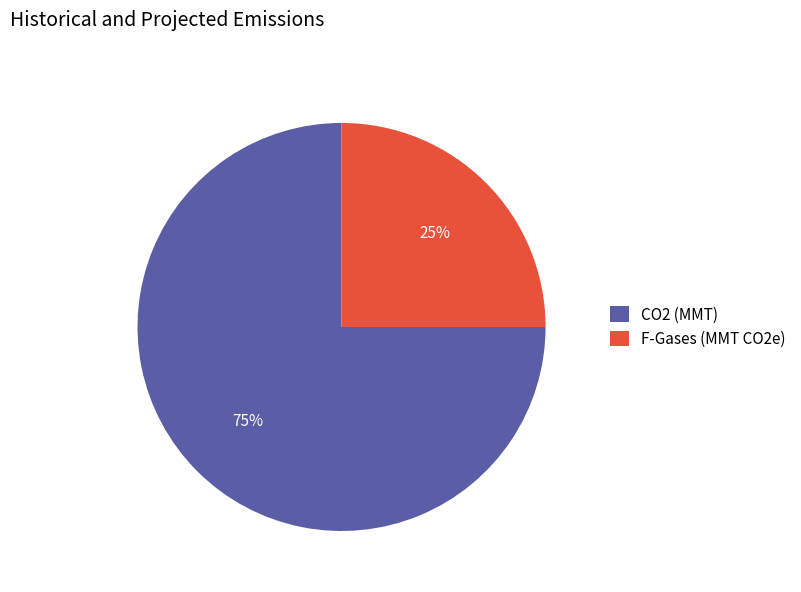

Is there a majority slice in this chart?

Yes